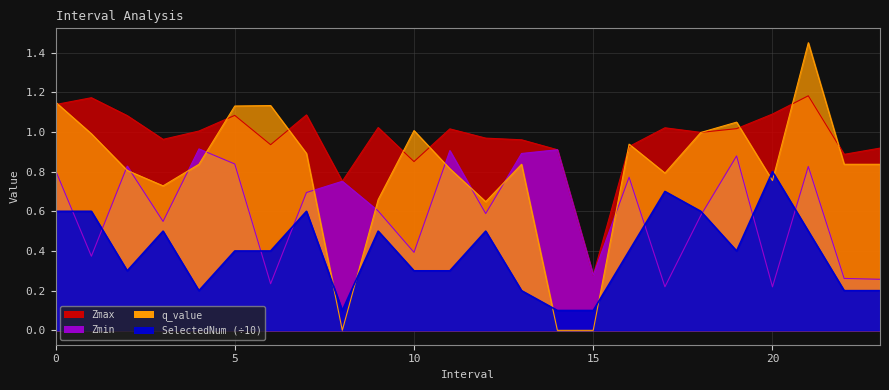

True or false: Zmin has a value of 0.3 at 11.

False